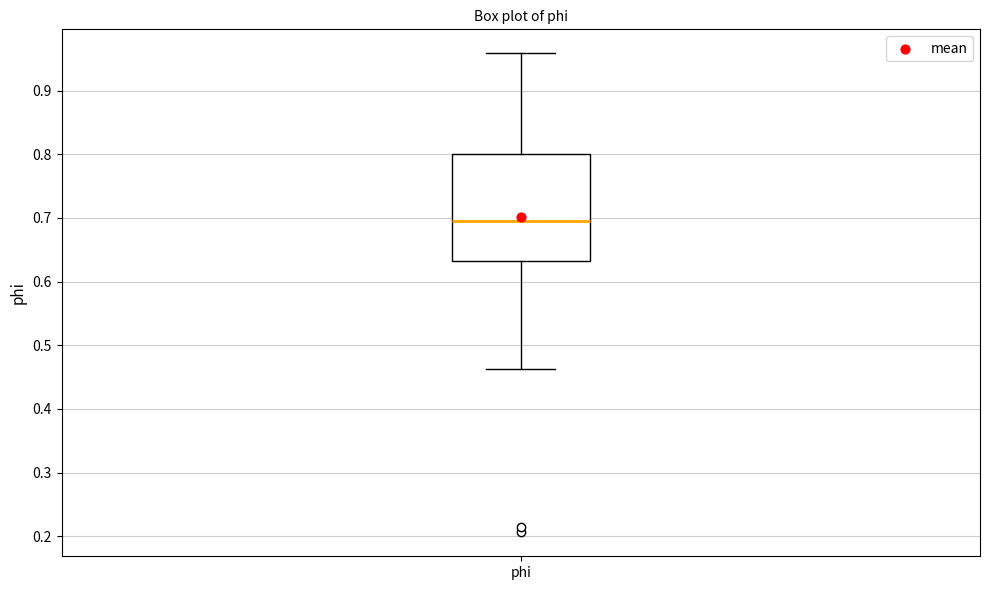

Where does the upper whisker of the box for phi end on the y-axis? The values are not printed on the chart, so give them approximately, as read against the axis.

0.96